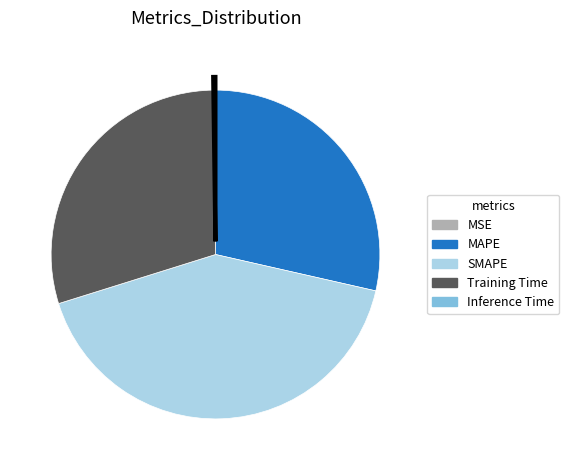

True or false: Training Time accounts for 30% of the total.

True